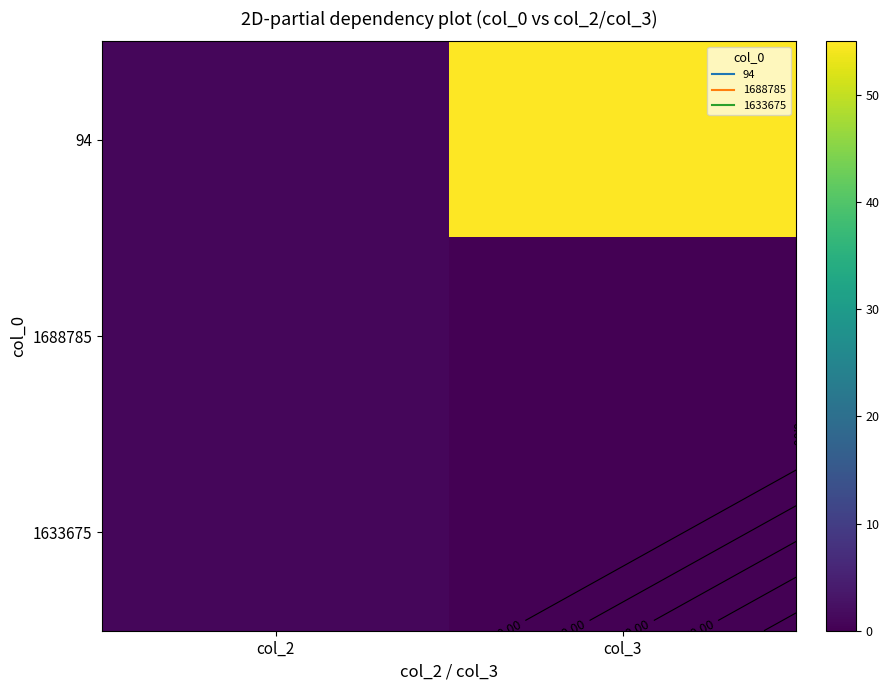

Rank the categories by 1688785 value from highest to lowest.

col_2, col_3